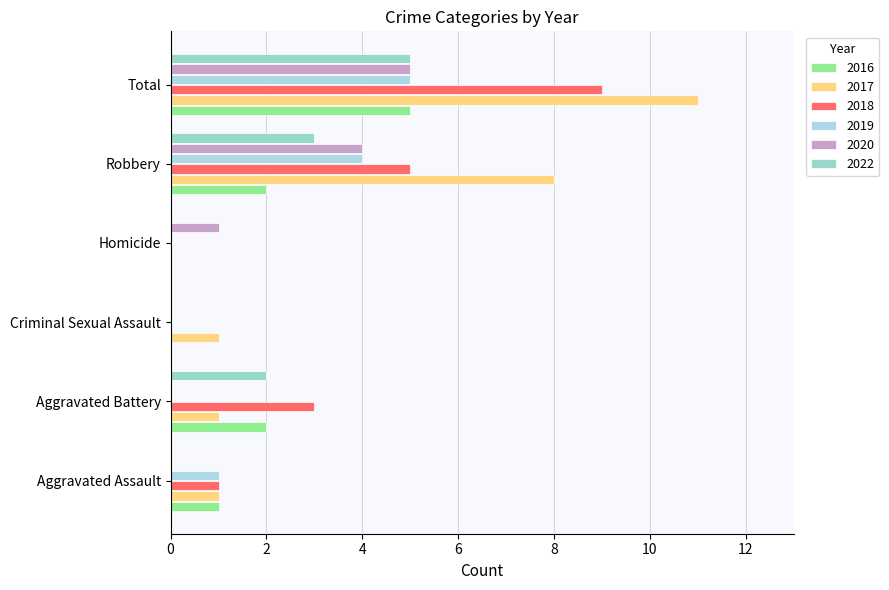

Rank the series at Criminal Sexual Assault from lowest to highest value.

2016, 2018, 2019, 2020, 2022, 2017